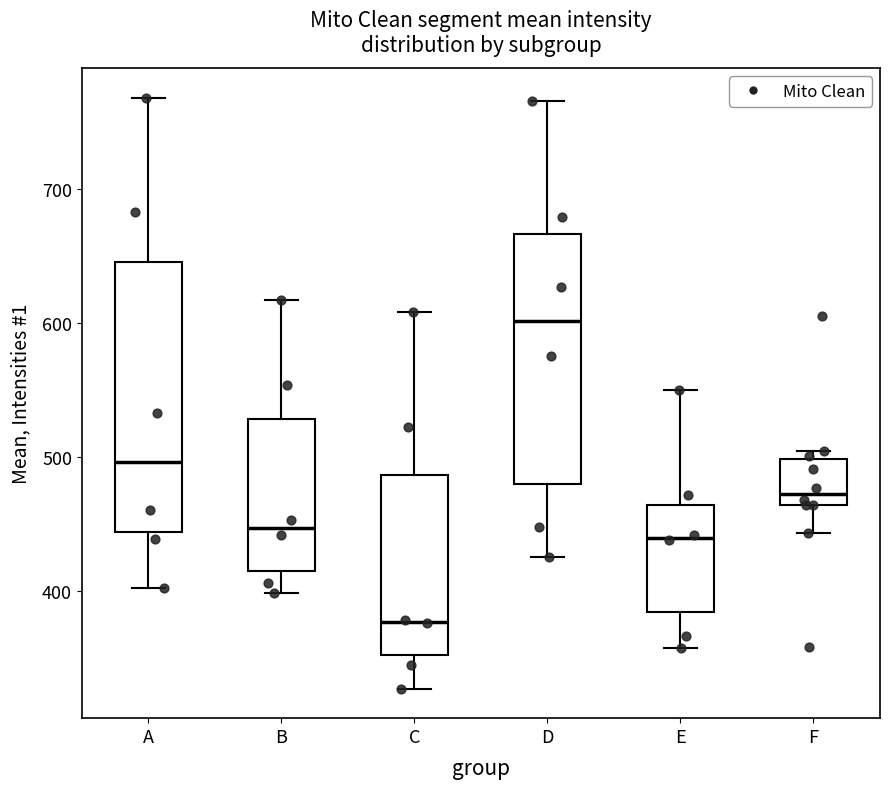

Reading left to right, transcribe this box plot: for each box, give where its median line is, the range the box spans, and where its two whiskers end, as read against the y-axis. The values are not printed on the chart, so give them approximately, as read against the axis.

A: median 500, box 440 to 650, whiskers 400 to 770
B: median 450, box 410 to 530, whiskers 400 to 620
C: median 380, box 350 to 490, whiskers 330 to 610
D: median 600, box 480 to 670, whiskers 430 to 770
E: median 440, box 380 to 460, whiskers 360 to 550
F: median 470, box 460 to 500, whiskers 440 to 500 (just above the box's upper edge)